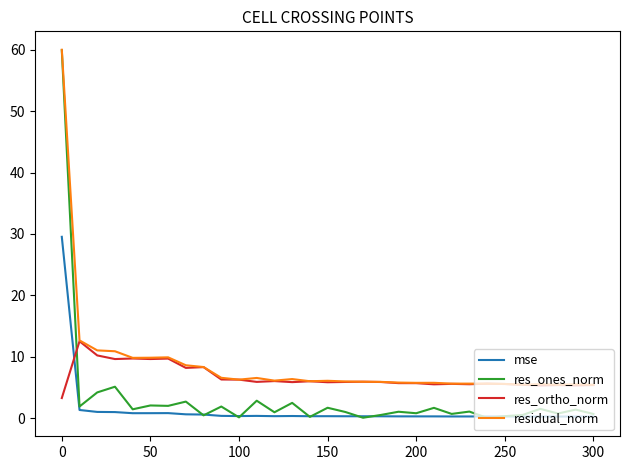

True or false: mse and residual_norm intersect in this chart.

False